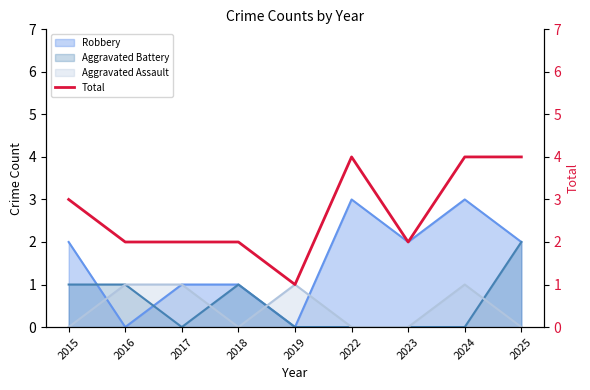

Rank the categories by value from highest to lowest.

2022, 2024, 2025, 2015, 2016, 2017, 2018, 2023, 2019